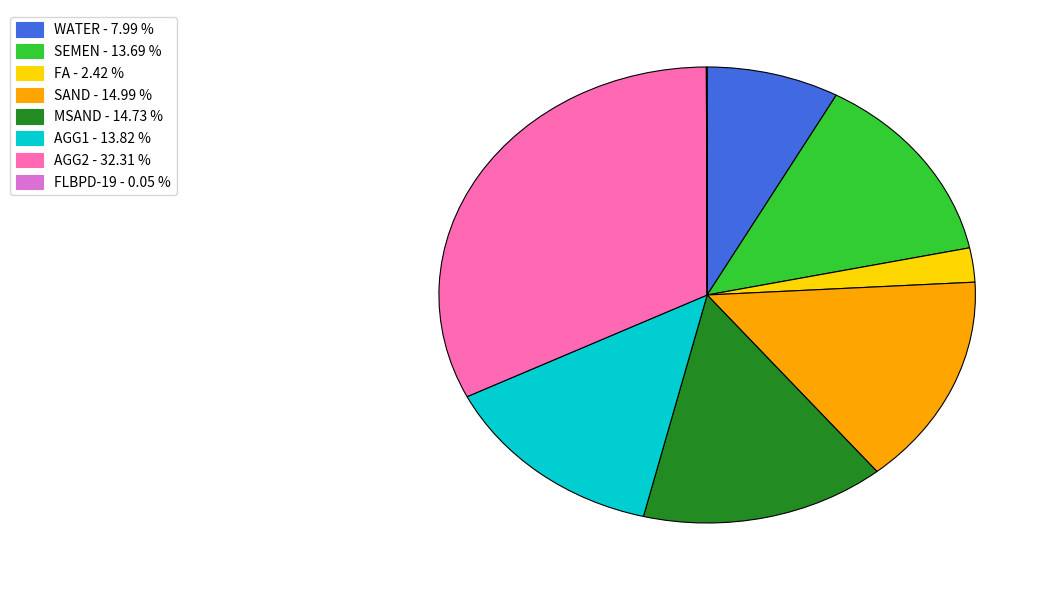

Which category has the biggest portion of the pie?

AGG2